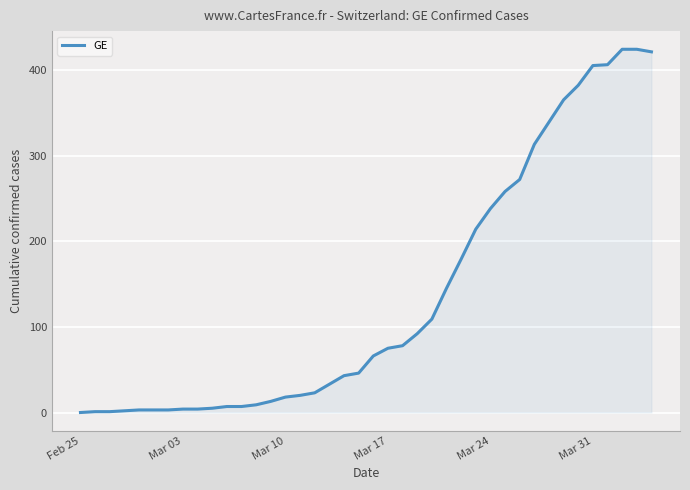

What is the greatest value displayed?

424